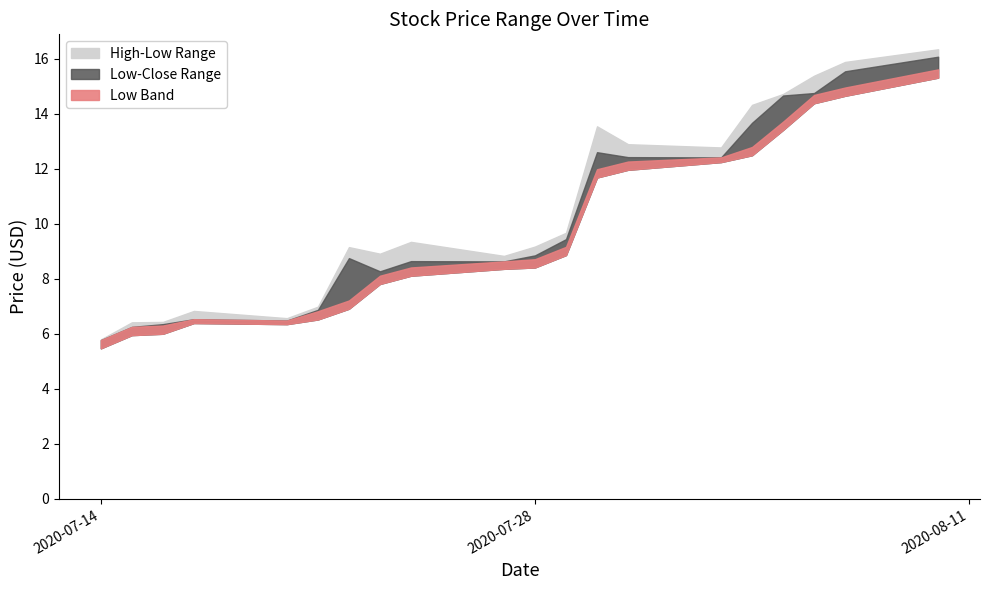

Reading left to right, list all the values displayed in this chart.

High: 5.8	6.4	6.4	6.8	6.6	7.0	9.1	8.9	9.3	8.8	9.2	9.7	13.5	12.9	12.8	14.3	14.7	15.4	15.9	16.3
Close: 5.8	6.2	6.3	6.5	6.5	6.9	8.8	8.3	8.6	8.6	8.9	9.4	12.6	12.4	12.4	13.7	14.7	14.8	15.5	16.1
Low: 5.5	5.9	6.0	6.4	6.3	6.5	6.9	7.8	8.1	8.4	8.4	8.9	11.7	12.0	12.2	12.5	13.4	14.4	14.6	15.3